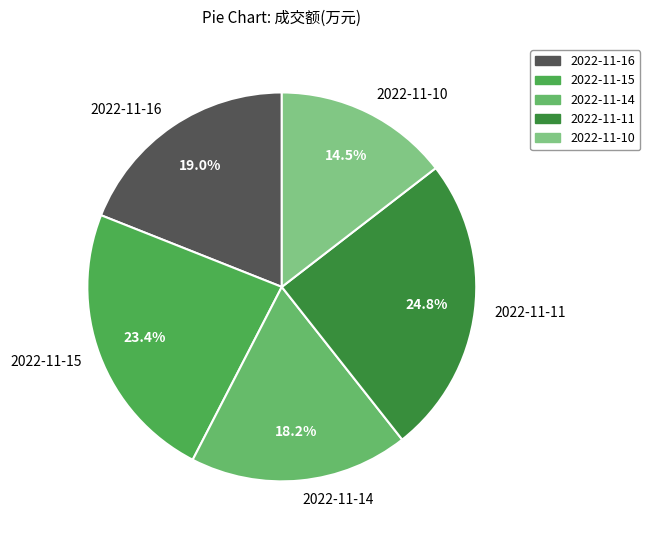

What is the smallest slice in the pie chart?

2022-11-10